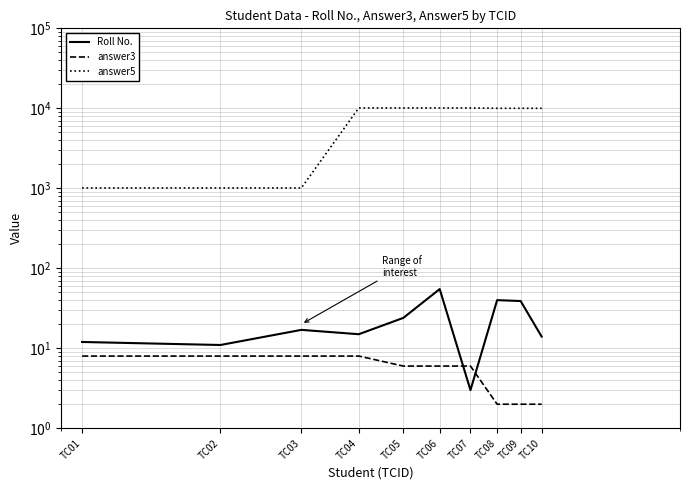

Reading left to right, transcribe all the data shown in this chart.

Roll No.: TC01=12	TC02=11	TC03=17	TC04=15	TC05=24	TC06=55	TC07=3	TC08=40	TC09=39	TC10=14
answer3: TC01=8	TC02=8	TC03=8	TC04=8	TC05=6	TC06=6	TC07=6	TC08=2	TC09=2	TC10=2
answer5: TC01=1011	TC02=1011	TC03=1011	TC04=10111	TC05=10111	TC06=10111	TC07=10111	TC08=10011	TC09=10011	TC10=10011